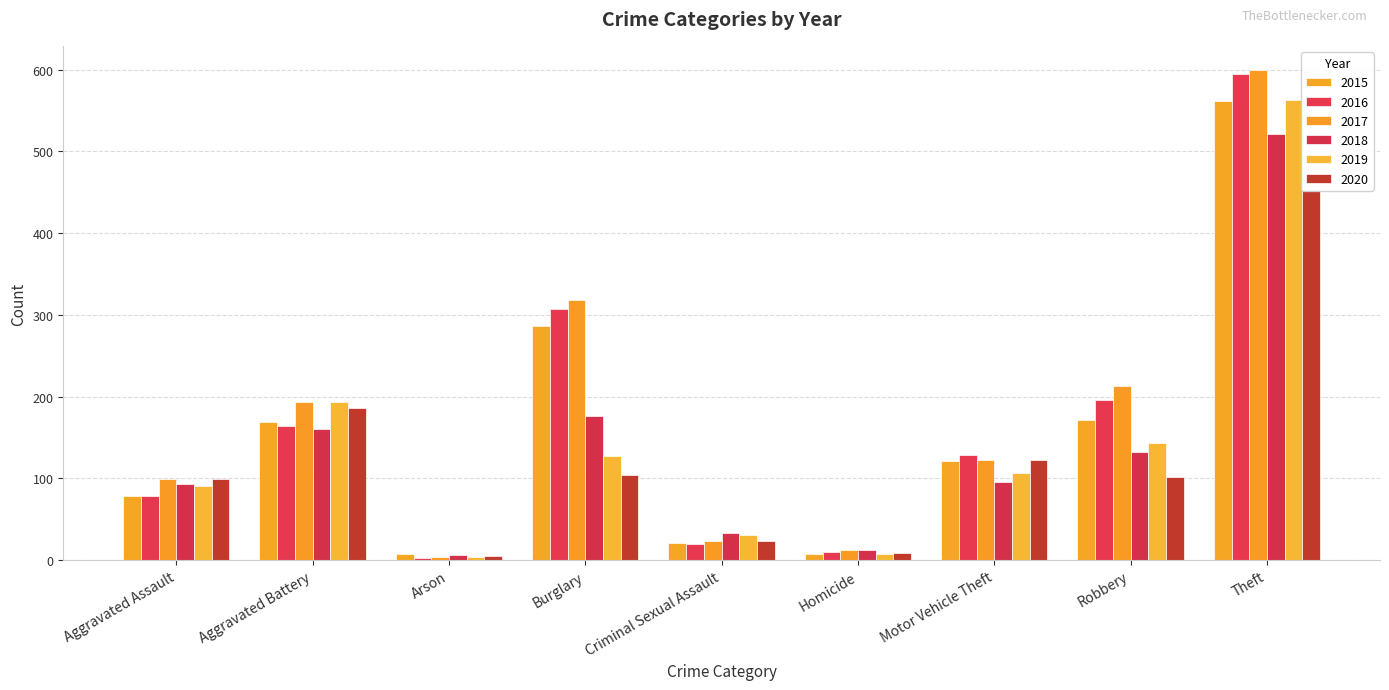

Which category has the lowest value in the 2017 series?

Arson